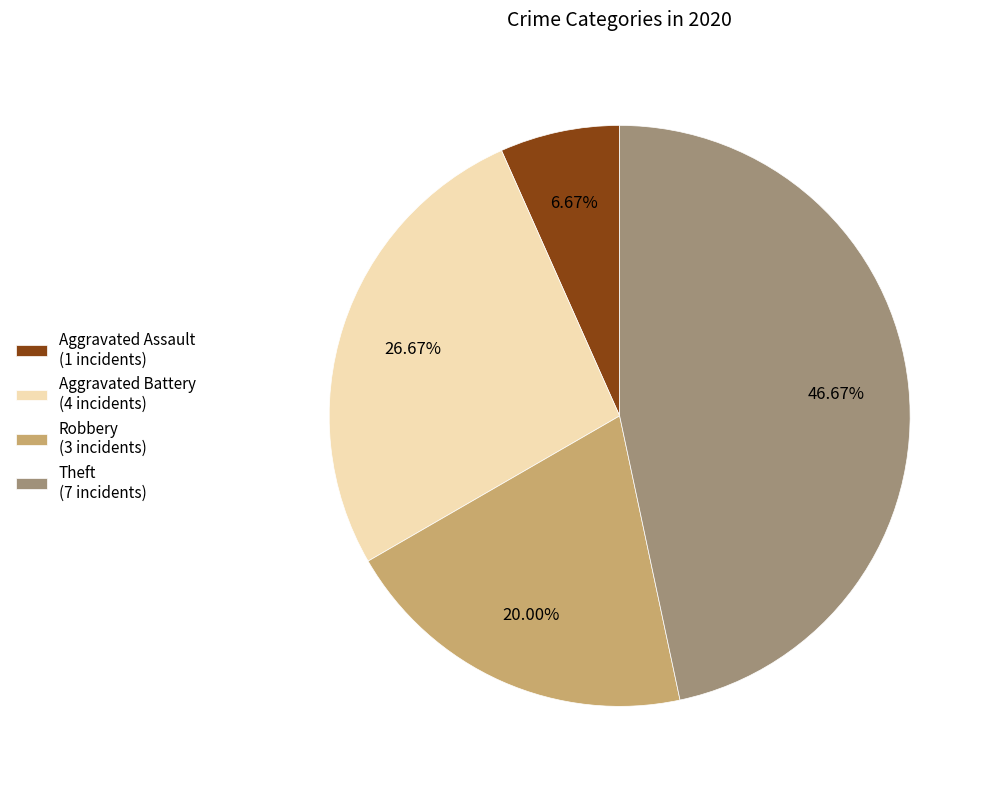

To the nearest percent, what is the difference between the Aggravated Assault and Theft slice percentages?

40%